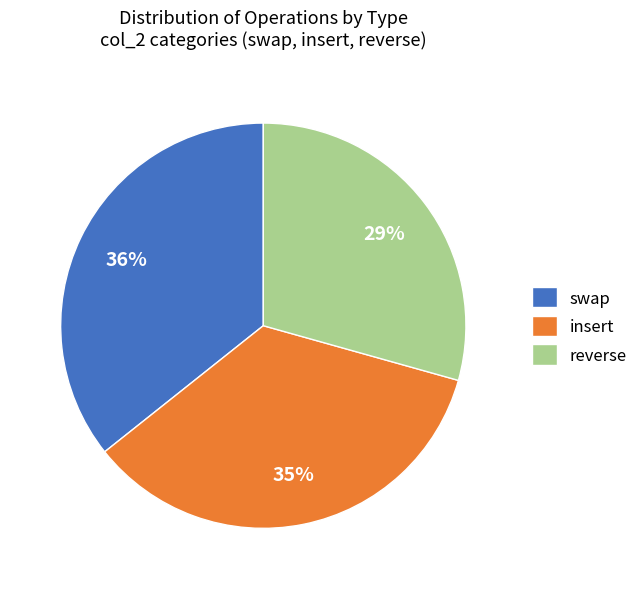

How many segments does this pie chart have?

3